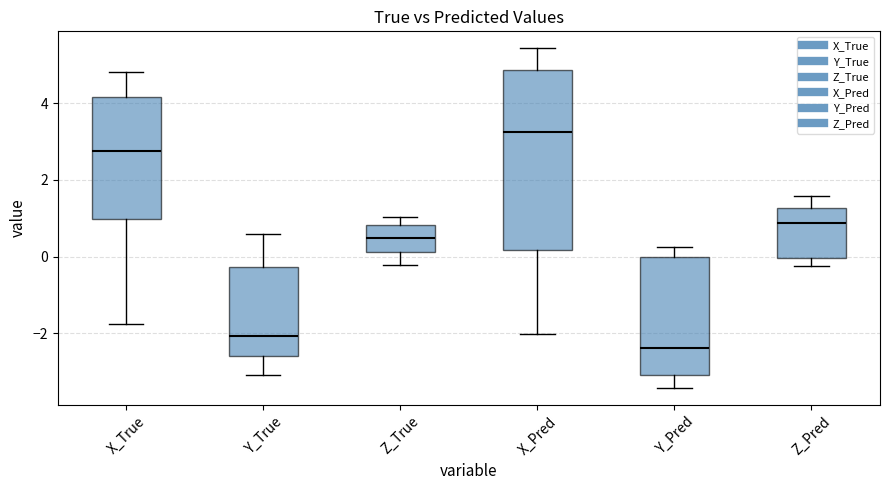

Where does the lower whisker of the box for Z_True end on the y-axis? The values are not printed on the chart, so give them approximately, as read against the axis.

-0.2